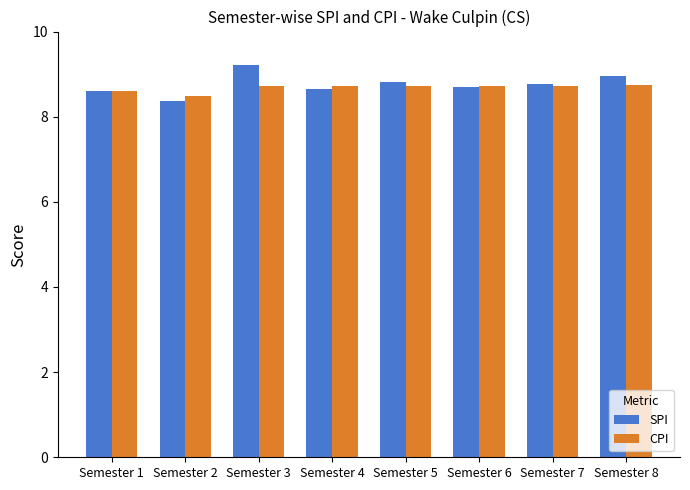

Is it true that SPI equals 14.1 at Semester 5?

False